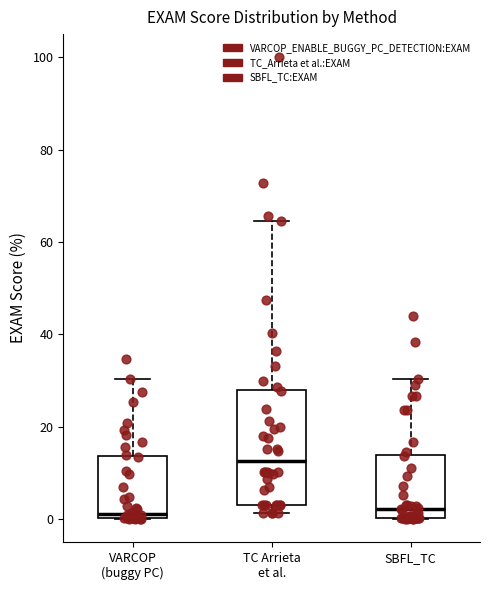

Where does the median line of the box for SBFL_TC sit on the y-axis? The values are not printed on the chart, so give them approximately, as read against the axis.

2